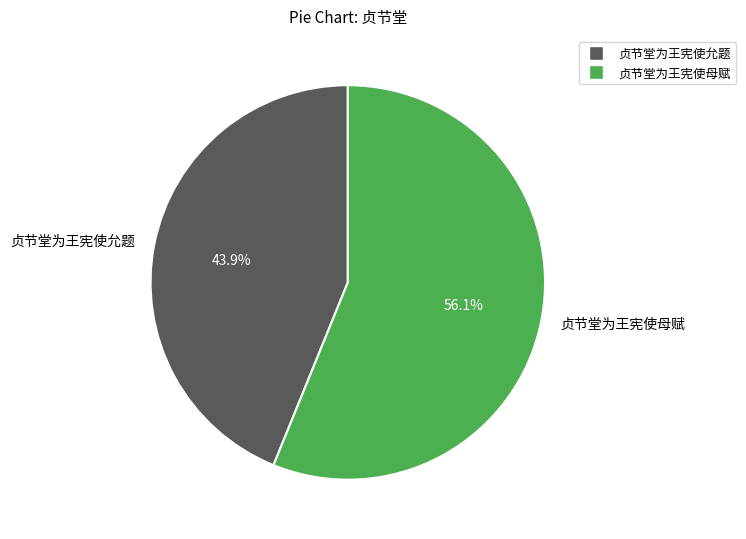

Does any single category account for the majority?

Yes